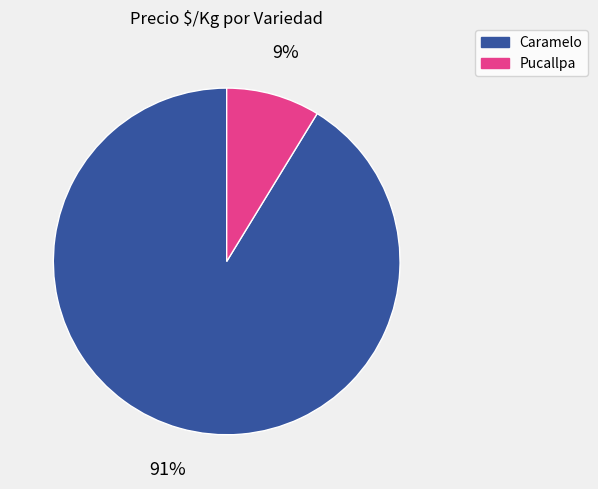

Between Pucallpa and Caramelo, which is larger?

Caramelo